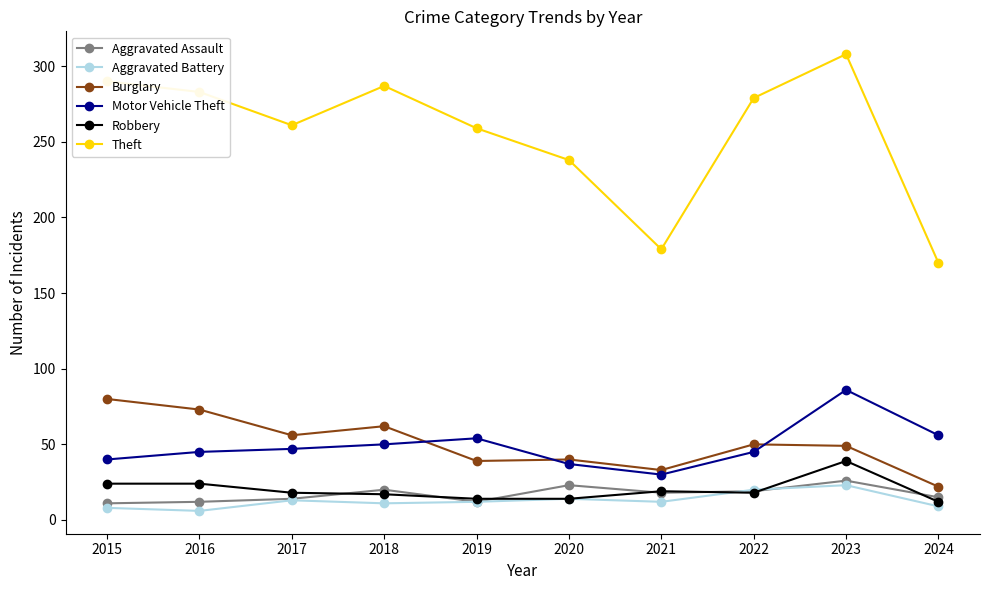

What is the maximum value for Aggravated Assault?

26